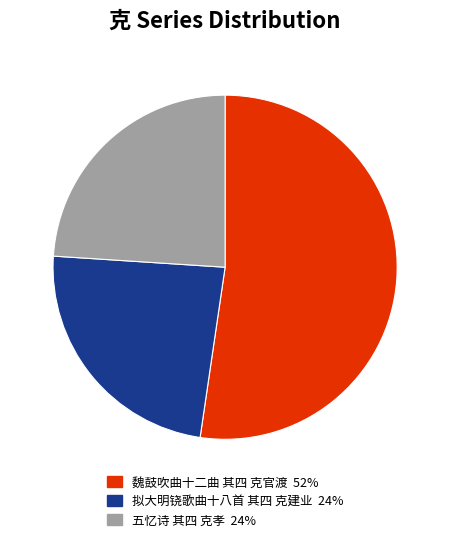

Which category has the biggest portion of the pie?

魏鼓吹曲十二曲 其四 克官渡